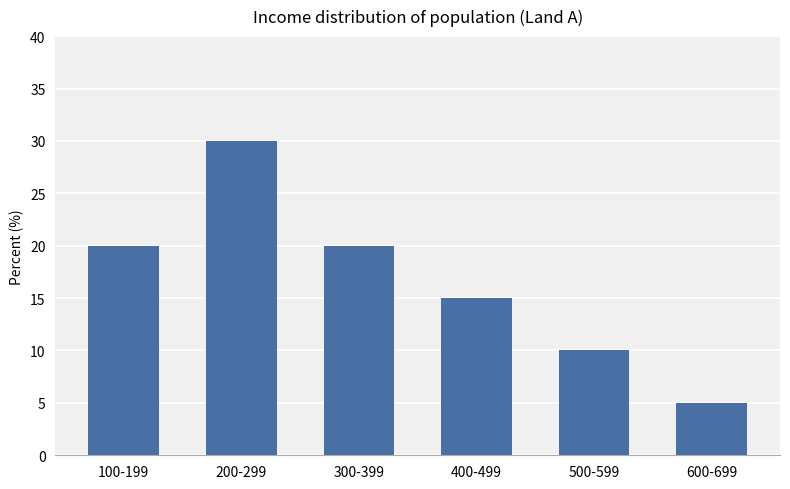

How many bars are there in total?

6